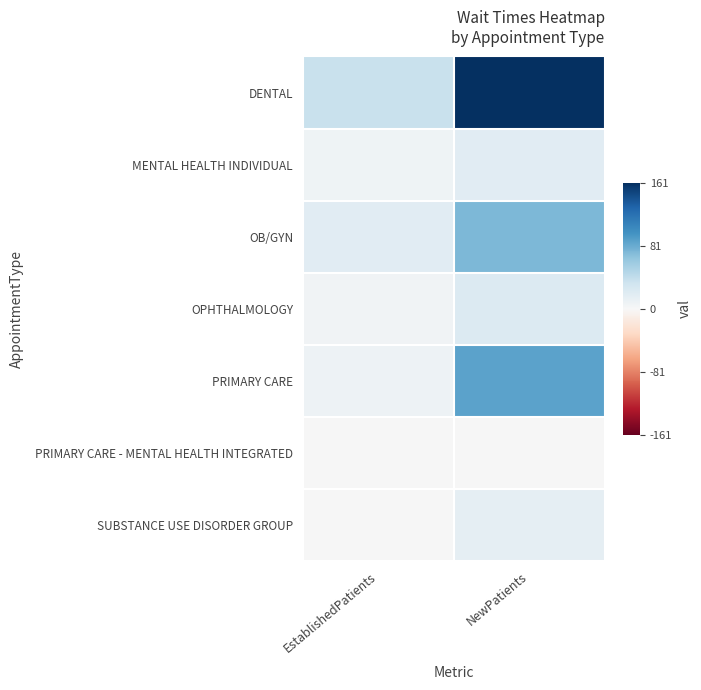

At which category is the sum across all series the highest?

NewPatients